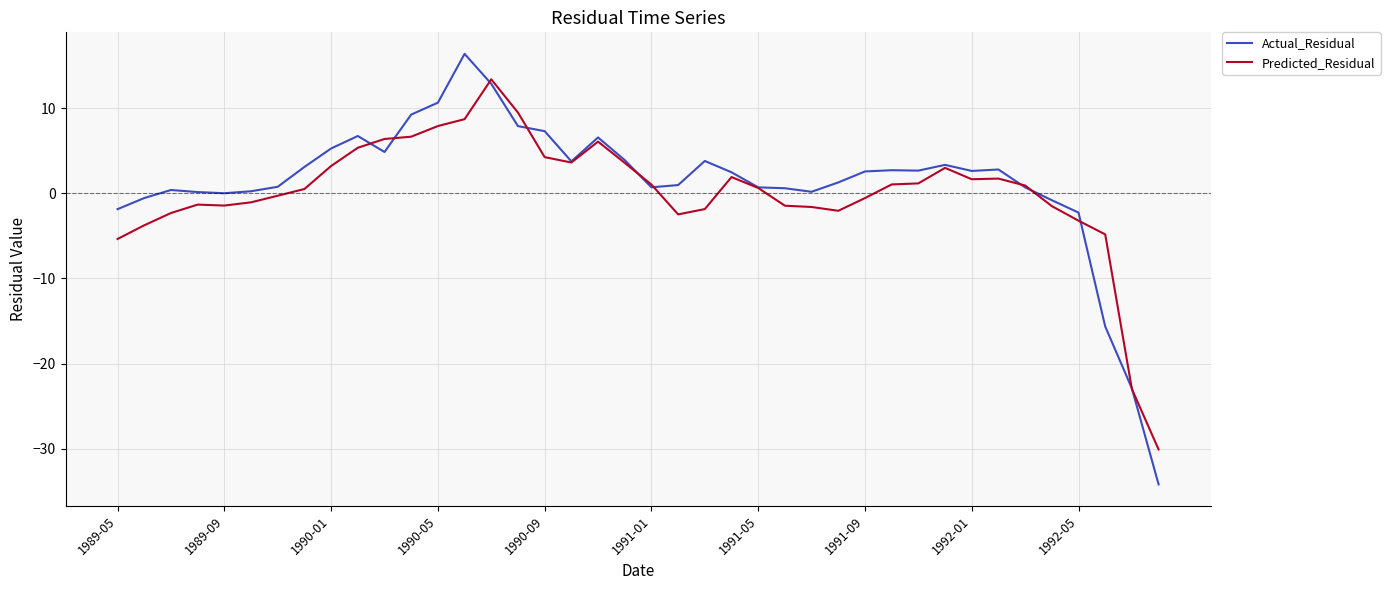

Which series has the largest range (max minus min)?

Actual_Residual